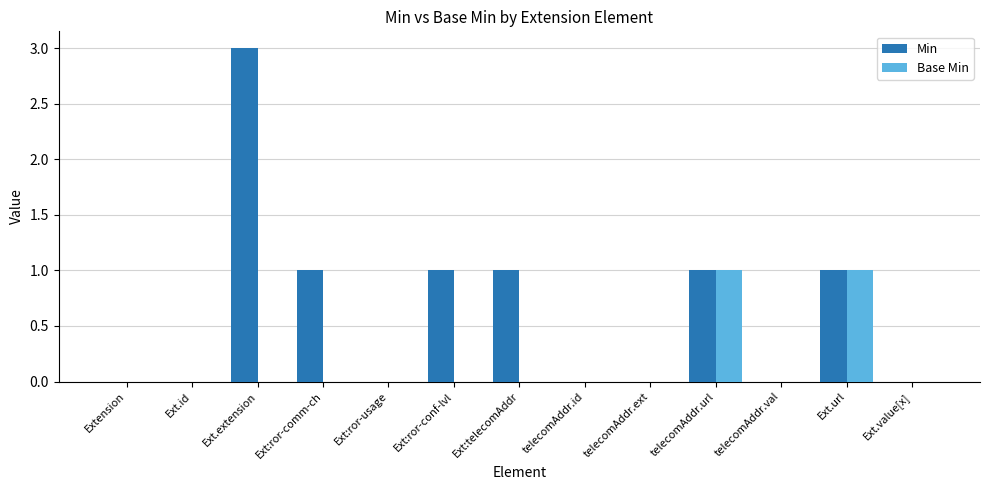

The value of Min at Ext.value[x] is -2. True or false?

False